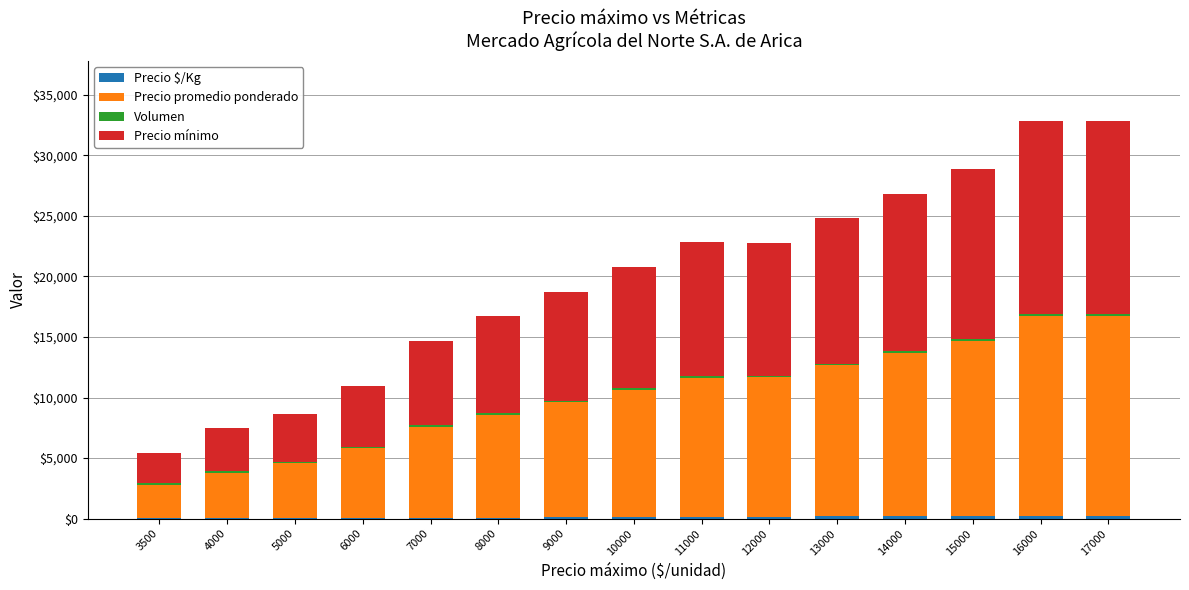

Does the chart contain stacked bars?

Yes